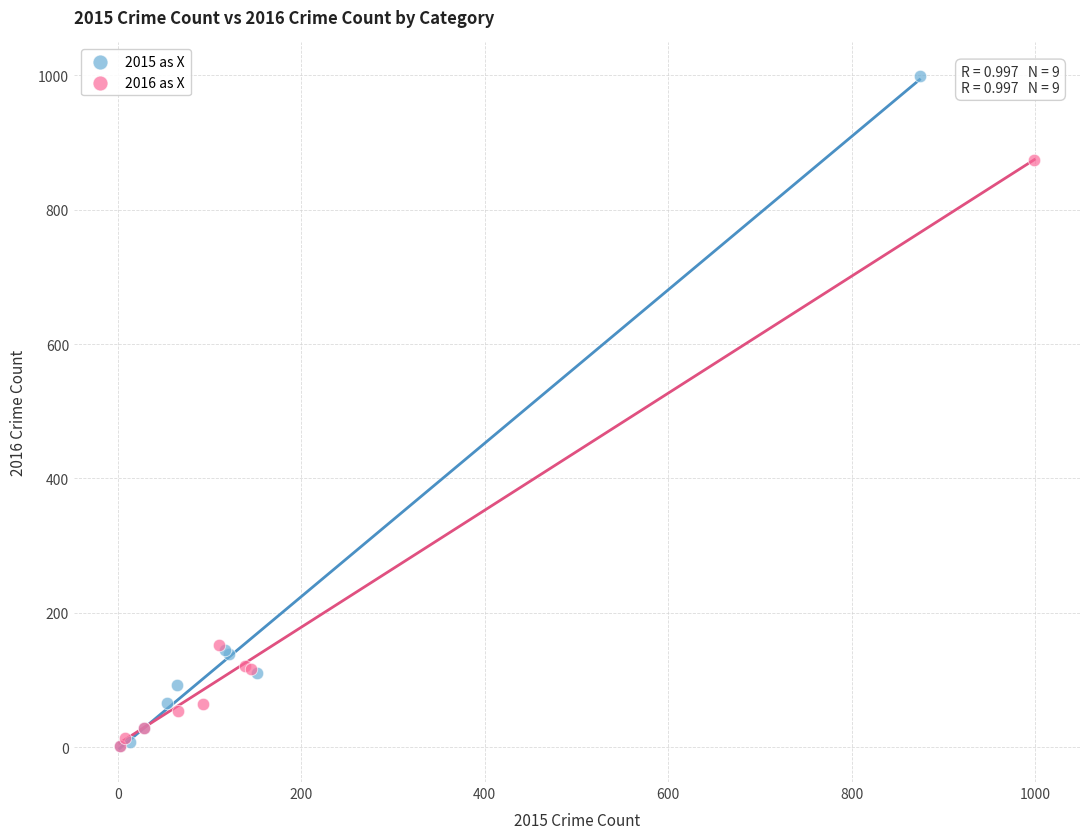

Which series has the largest Y range (max minus min)?

2015 as X